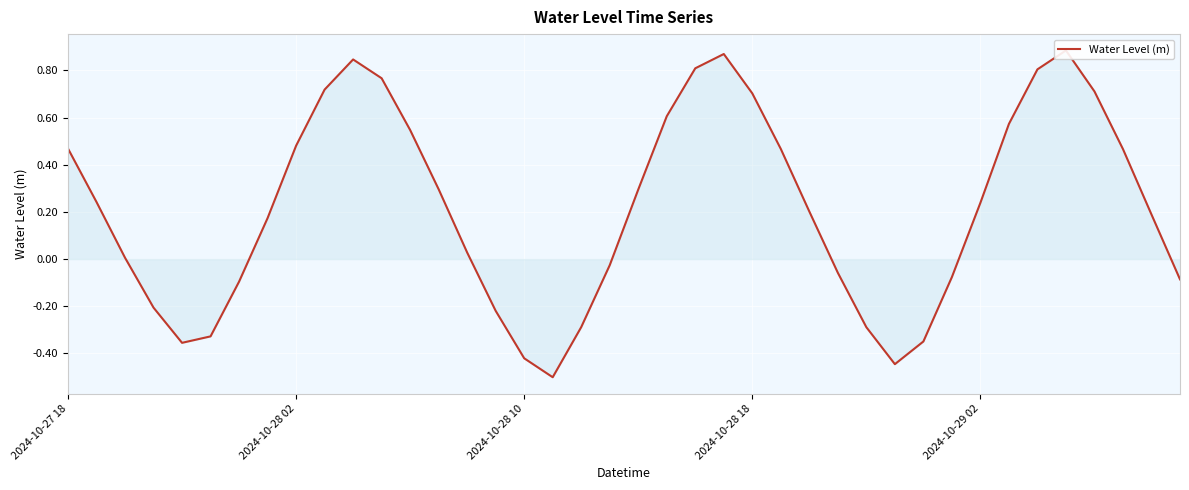

Where does the data first go above 0?

2024-10-27 18